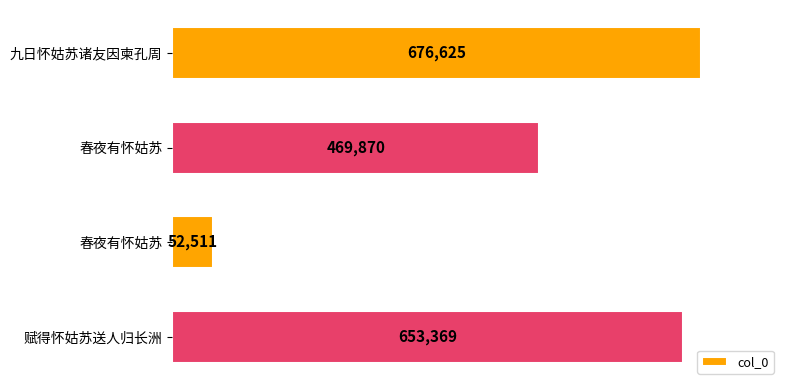

How many values are below 653369?

2